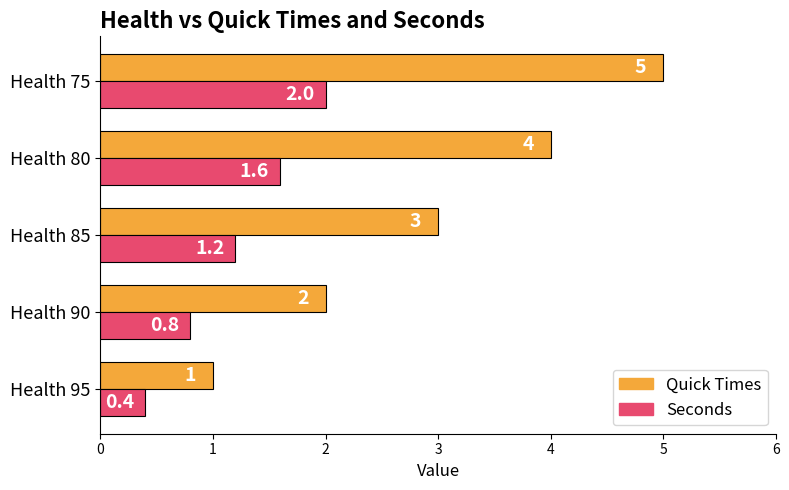

True or false: Quick Times has a value of 2.2 at Health 80.

False